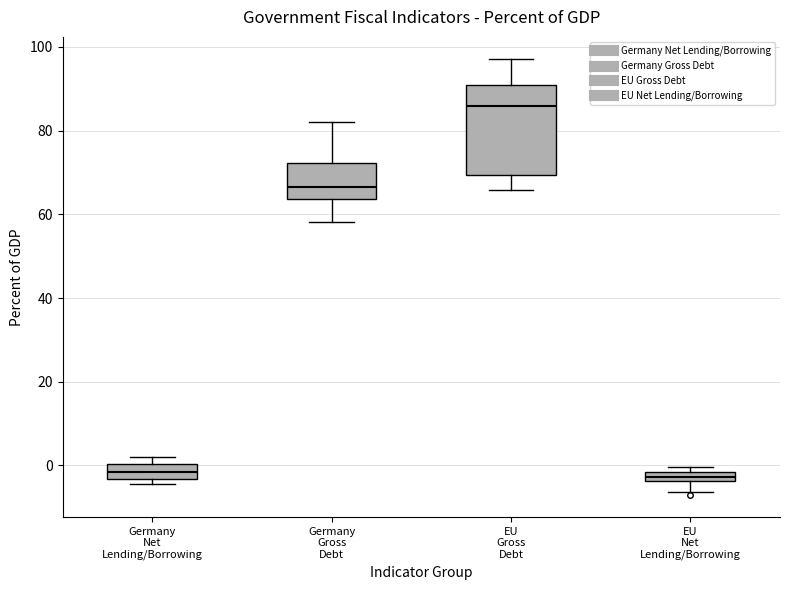

Where is the lower edge of the box for EU Gross Debt on the y-axis? The values are not printed on the chart, so give them approximately, as read against the axis.

70